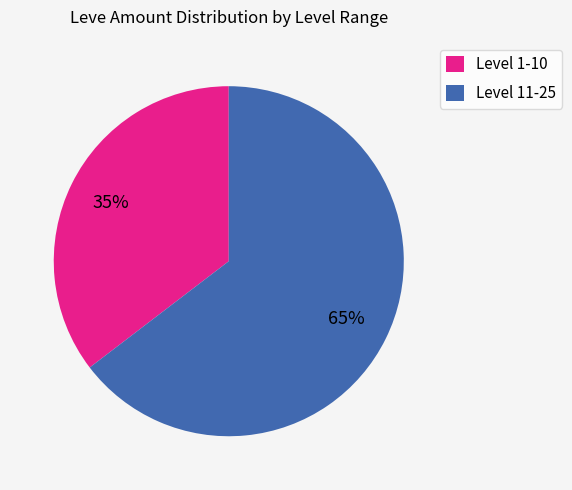

To the nearest percent, what portion does Level 11-25 represent?

65%